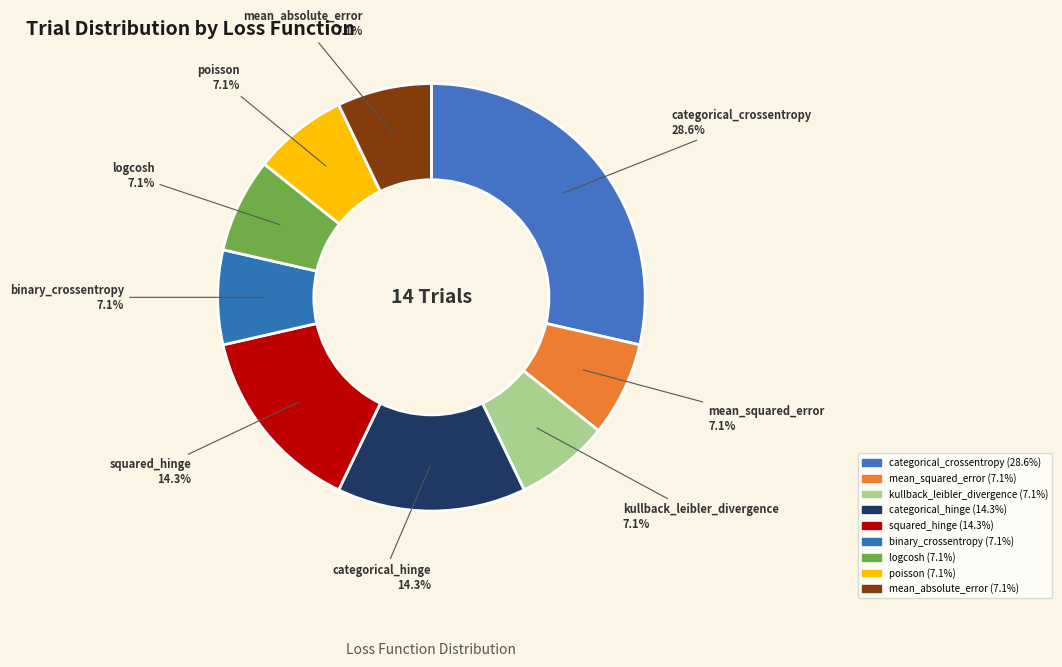

Which has a higher value, logcosh or kullback_leibler_divergence?

logcosh